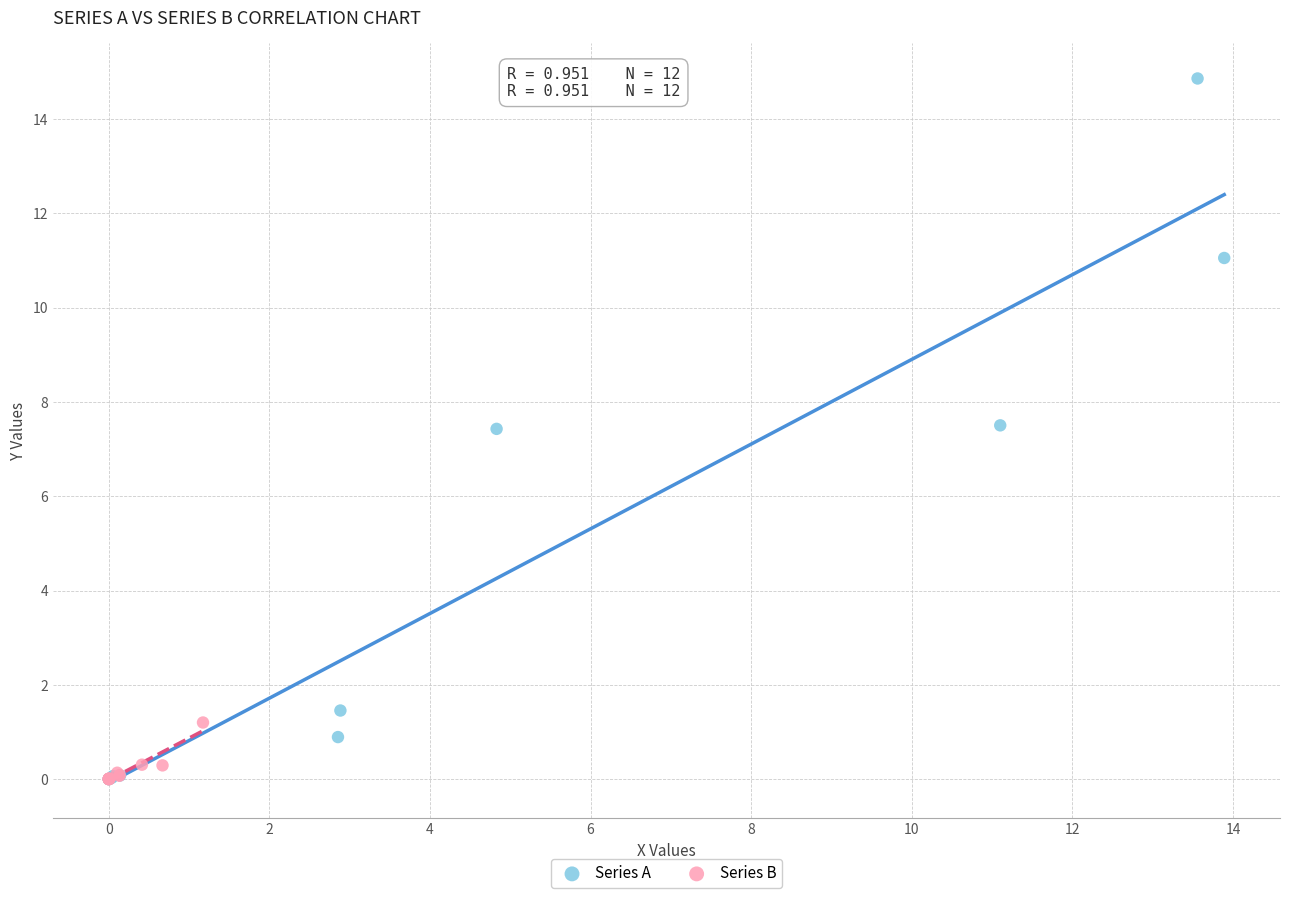

What are all the series names shown in the legend?

Series A, Series B